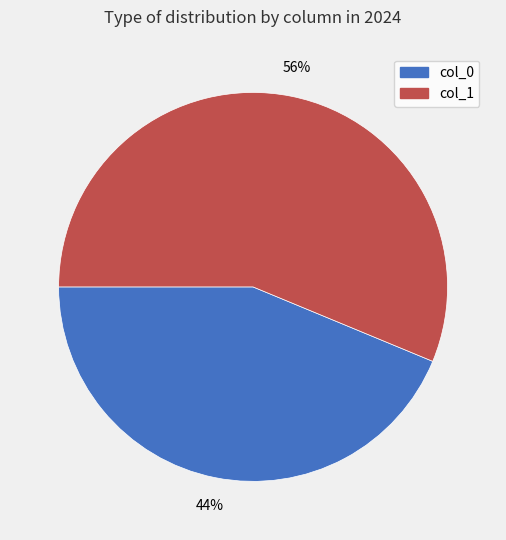

Does any single category account for the majority?

Yes